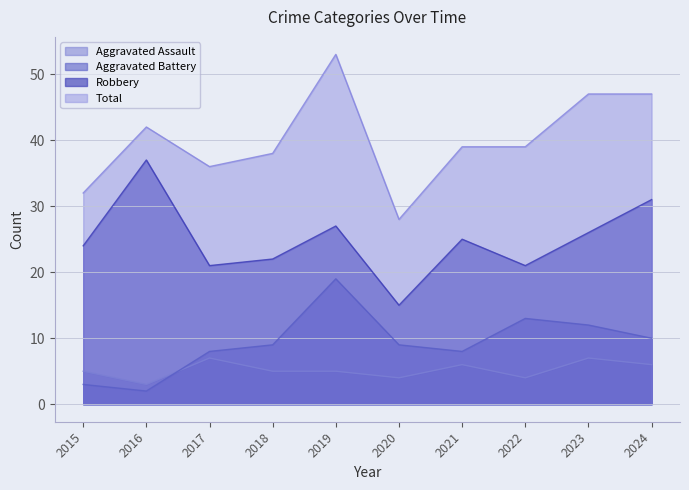

True or false: Aggravated Battery and Robbery cross at least once.

False